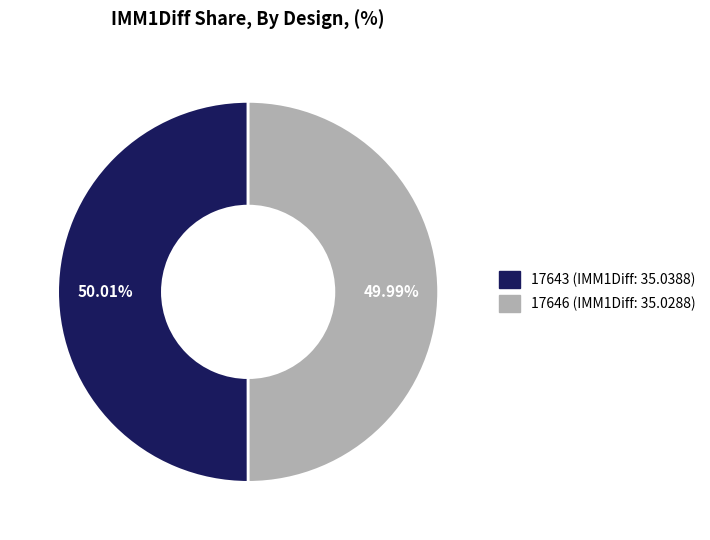

Count the number of slices in the pie.

2